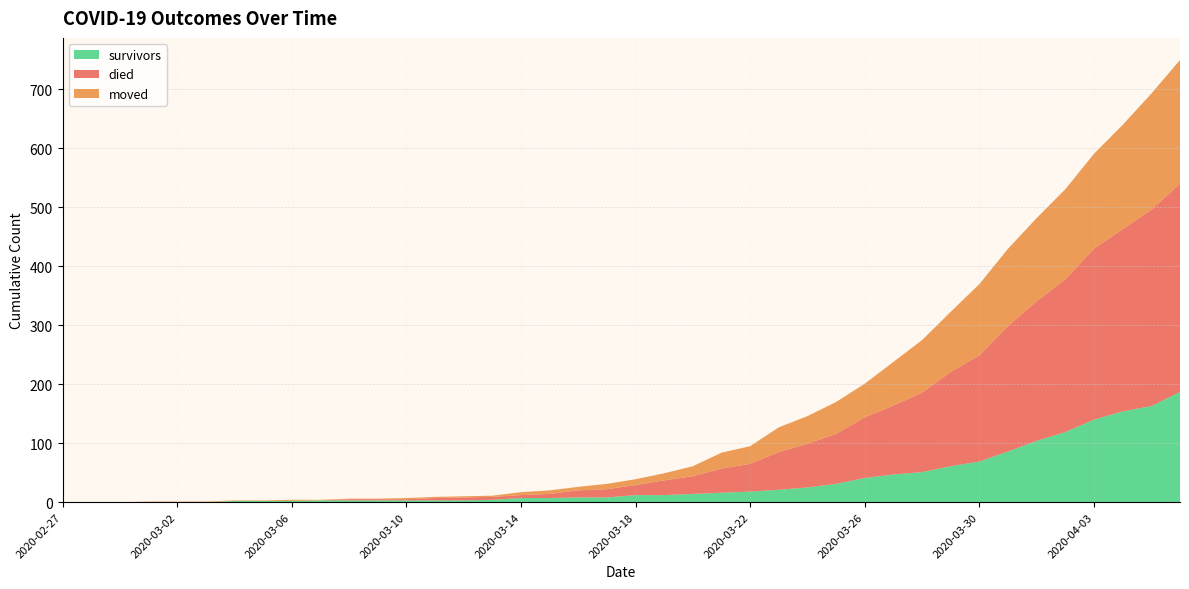

Reading right to left, transcribe all the data shown in this chart.

survivors: 187	163	154	140	119	104	86	69	61	51	47	41	31	25	21	18	16	14	12	12	8	8	7	7	4	3	3	3	3	3	3	2	2	2	0	0	0	0	0	0
died: 353	333	309	290	259	237	213	180	160	135	117	103	85	74	64	47	41	30	25	17	14	12	7	5	5	5	4	2	2	2	0	0	0	0	0	0	0	0	0	0
moved: 210	197	177	161	153	141	131	121	102	89	74	57	54	47	42	30	27	17	12	10	9	6	6	5	2	2	2	2	1	1	1	2	1	1	1	1	1	0	0	0